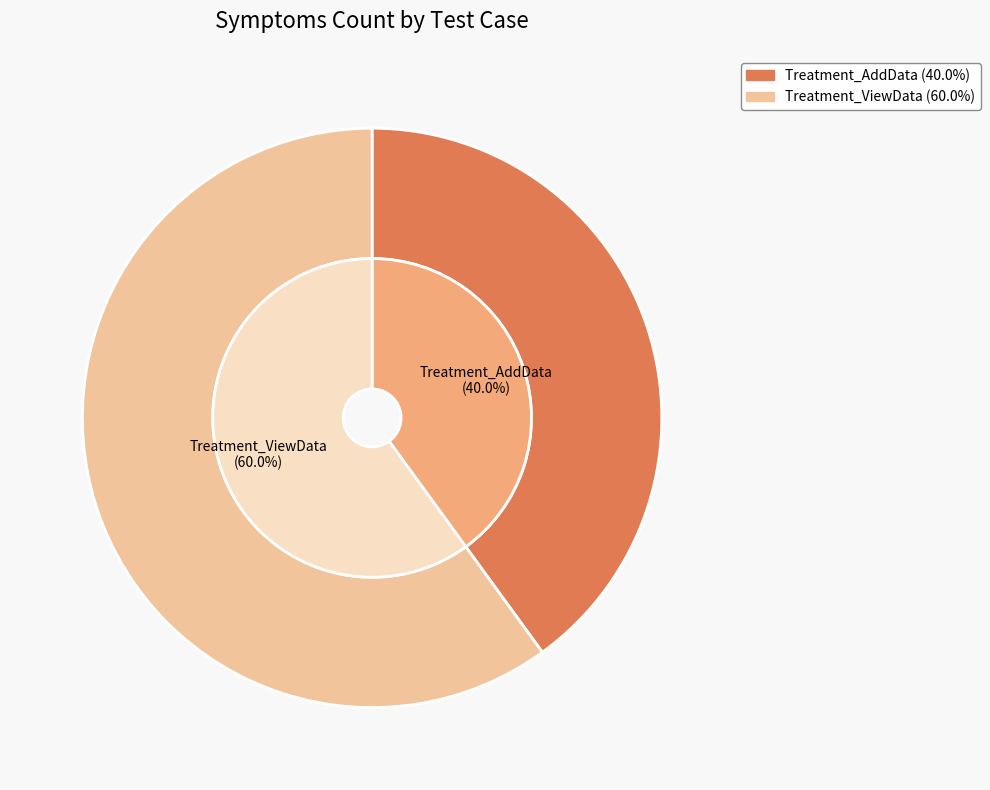

Which category has the smallest portion of the pie?

Treatment_AddData